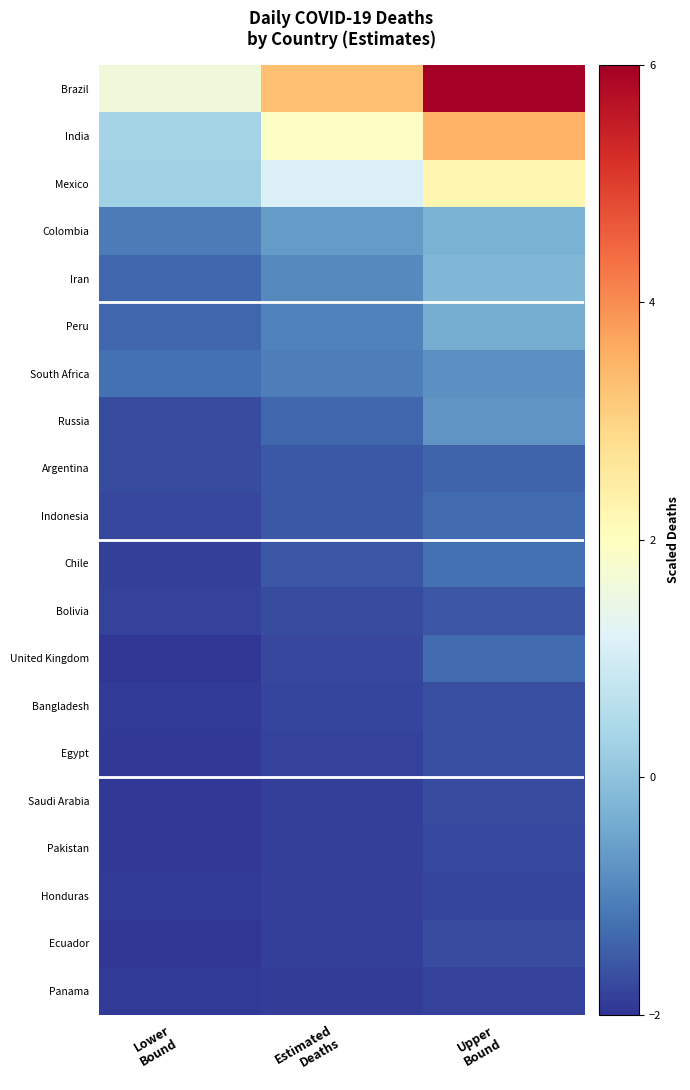

Count the number of data series in this chart.

20